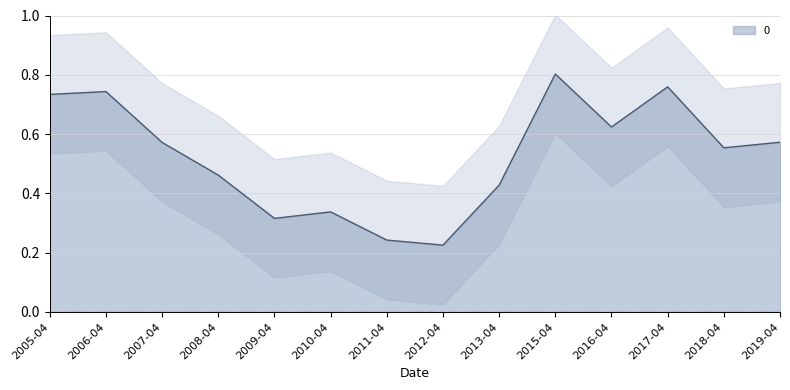

Between 2019-04 and 2010-04, which is larger?

2019-04